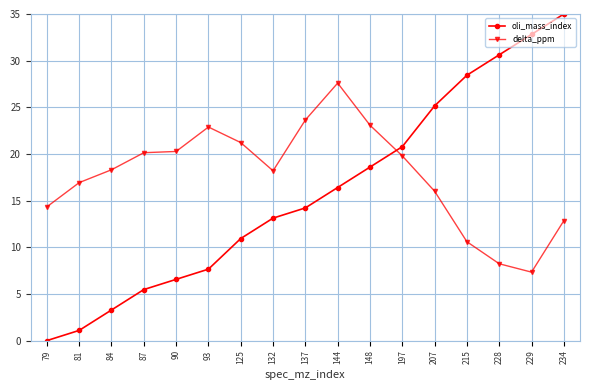

Which label corresponds to the smallest value in the chart?

79